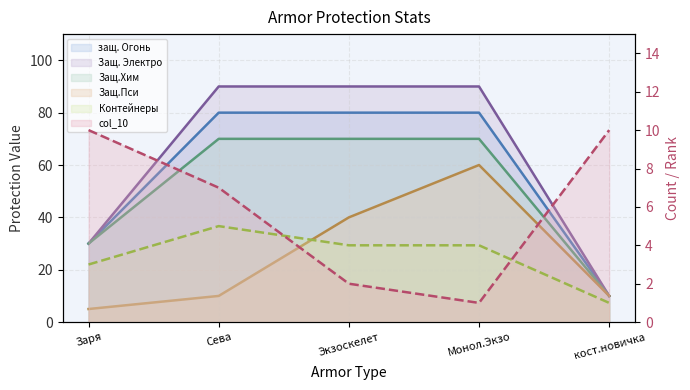

True or false: Контейнеры (line) has more than 2 points higher than both neighbors.

False